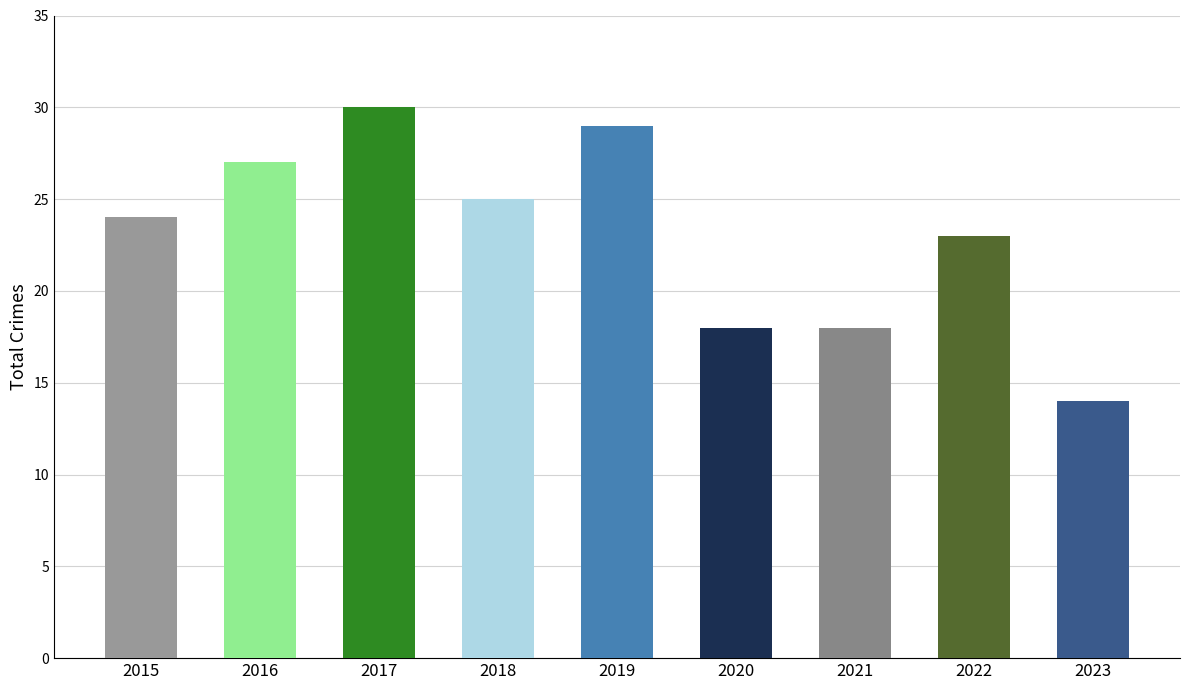

The chart shows a value of 16 at 2015. True or false?

False